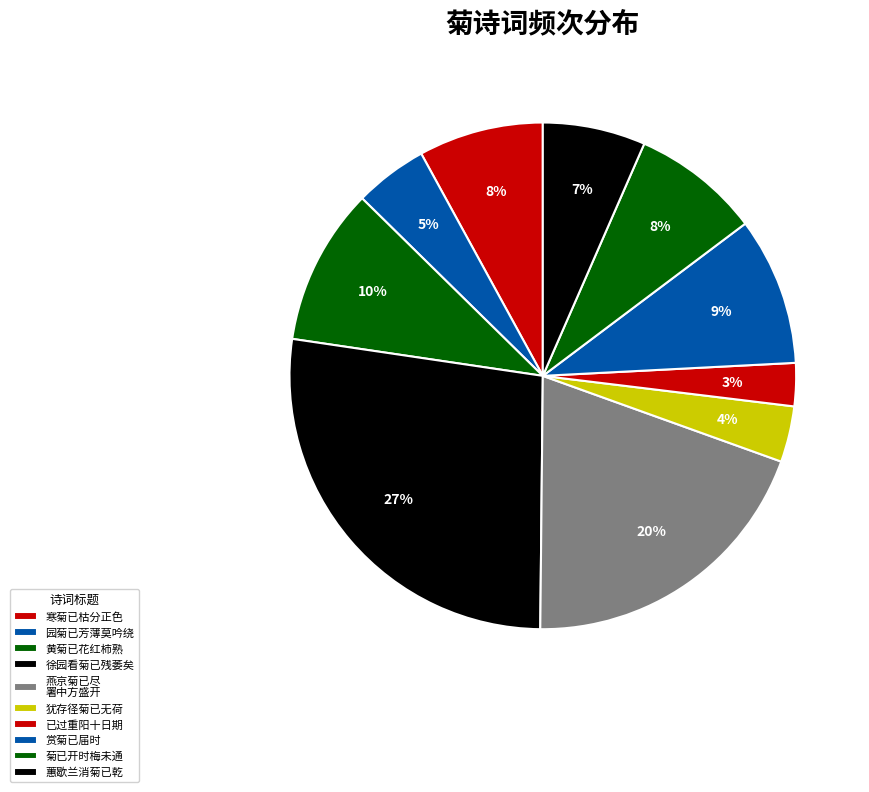

Count the number of slices in the pie.

10